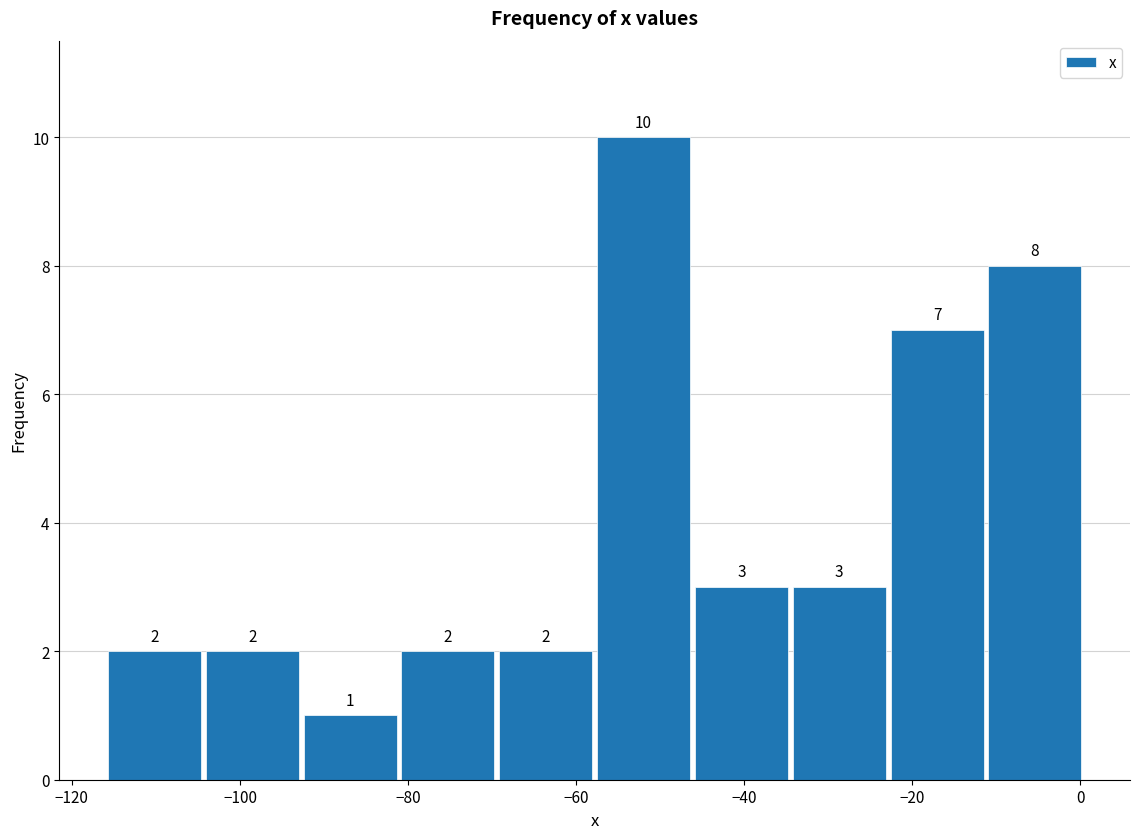

Reading left to right, list every bar in this chart as the range it spans on the x-axis followed by its height. The bar edges are not printed on the chart, so give them approximately, as read against the axis.

-116 to -104: 2
-104 to -92: 2
-92 to -82: 1
-82 to -70: 2
-70 to -58: 2
-58 to -46: 10
-46 to -34: 3
-34 to -22: 3
-22 to -12: 7
-12 to 0: 8